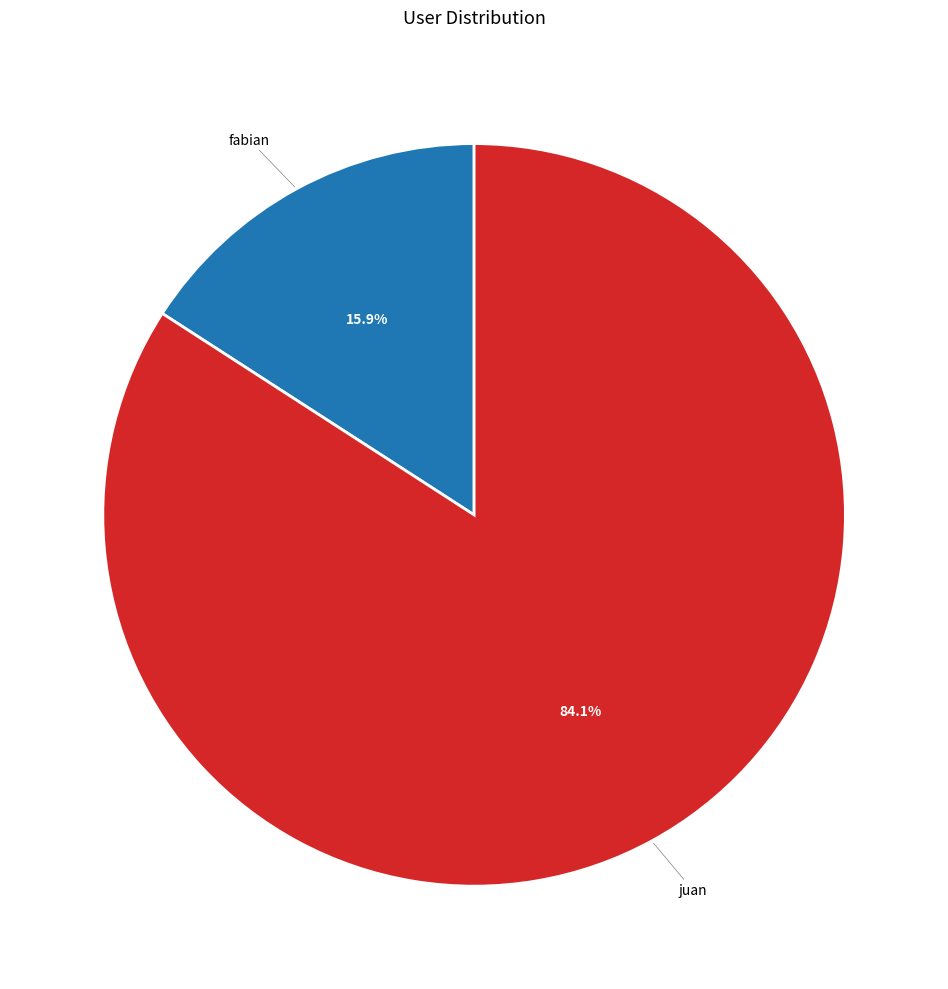

Rank the categories by value from highest to lowest.

juan, fabian